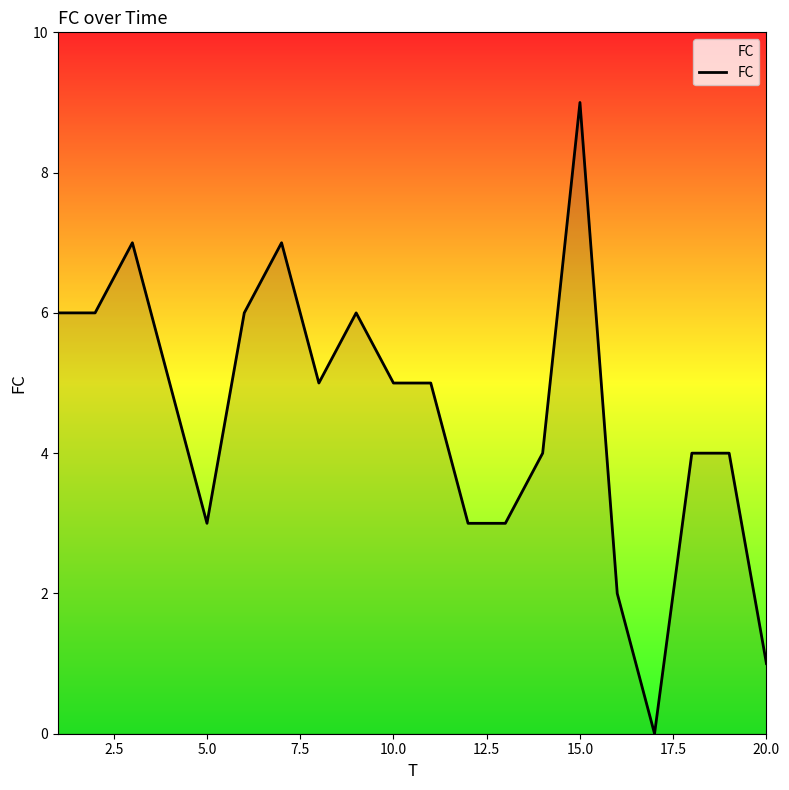

What is the greatest value displayed?

9